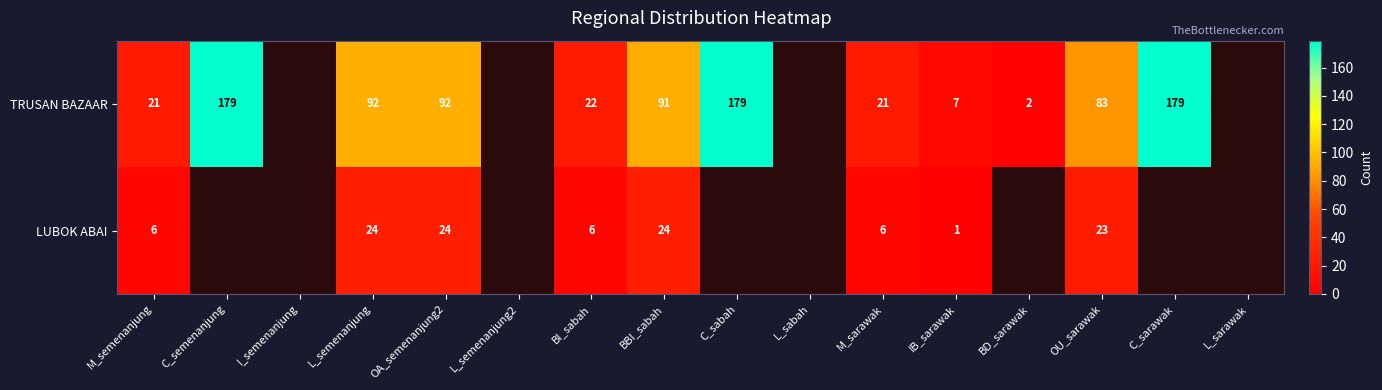

The LUBOK ABAI series shows 23 at OU_sarawak. True or false?

True